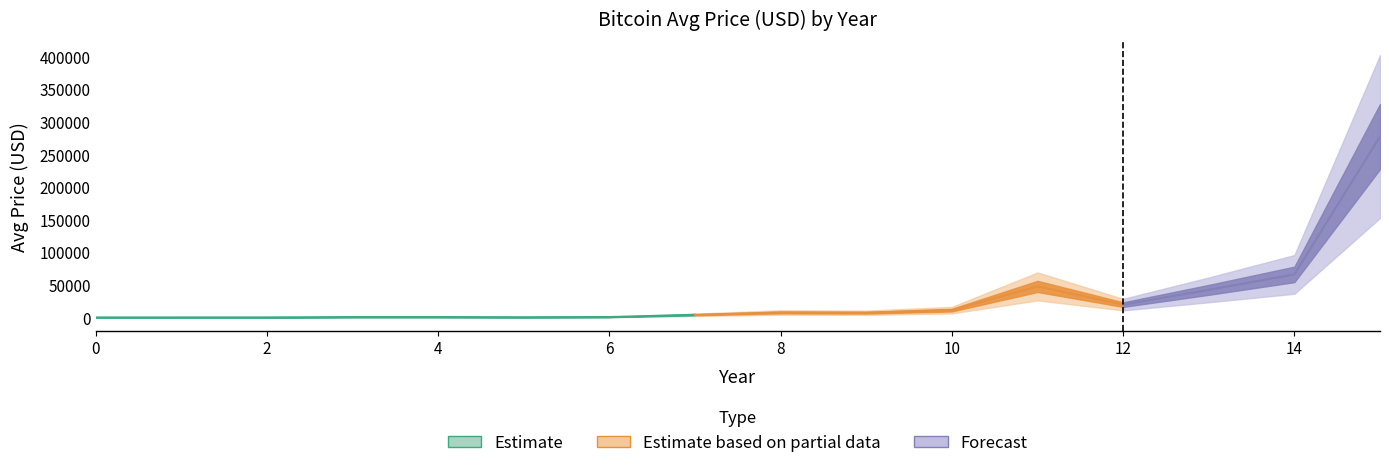

The chart shows a value of 2.4 at 1. True or false?

False